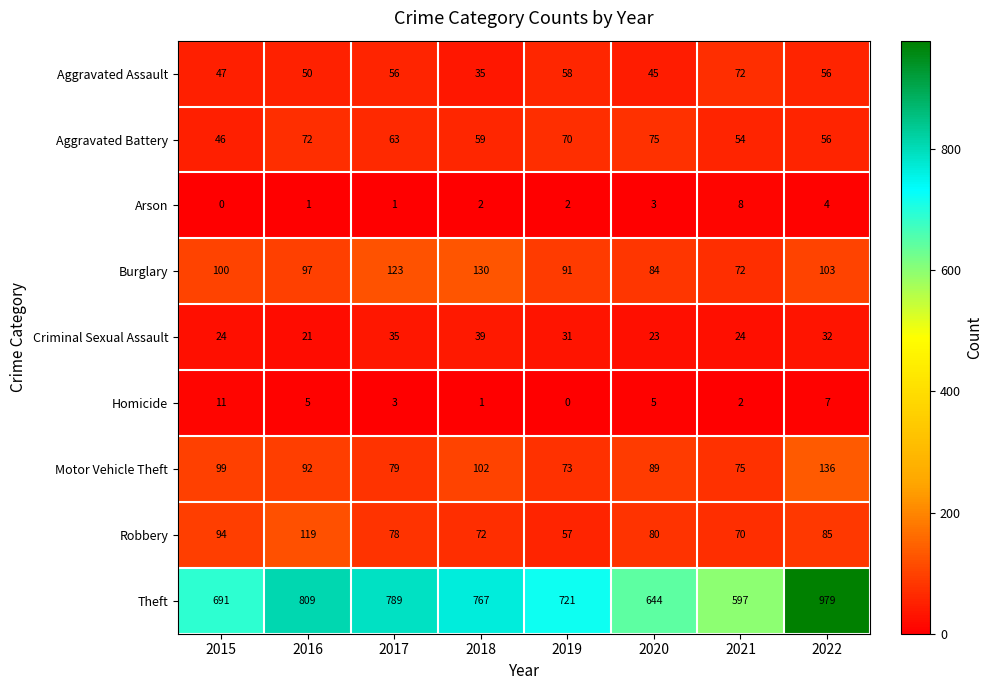

Which series has the widest spread of values?

Theft